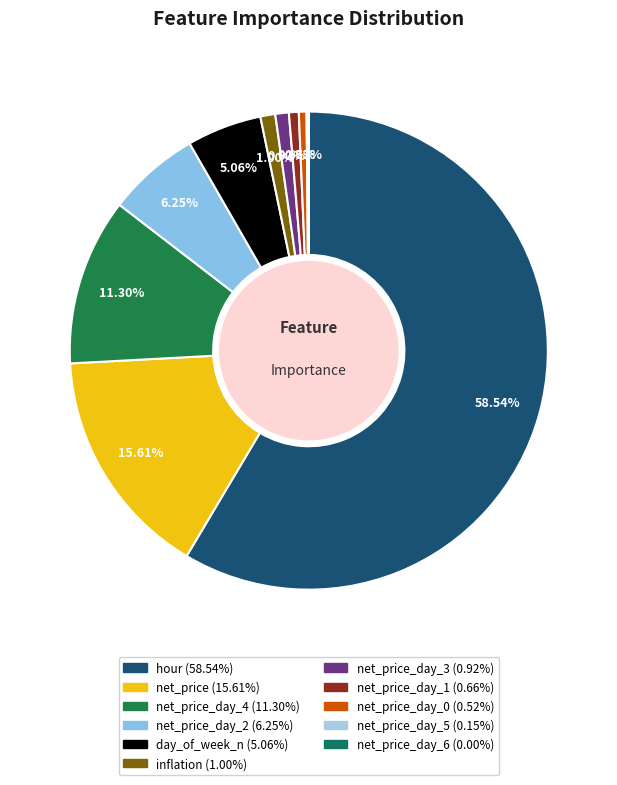

Which slice is the smallest?

net_price_day_6